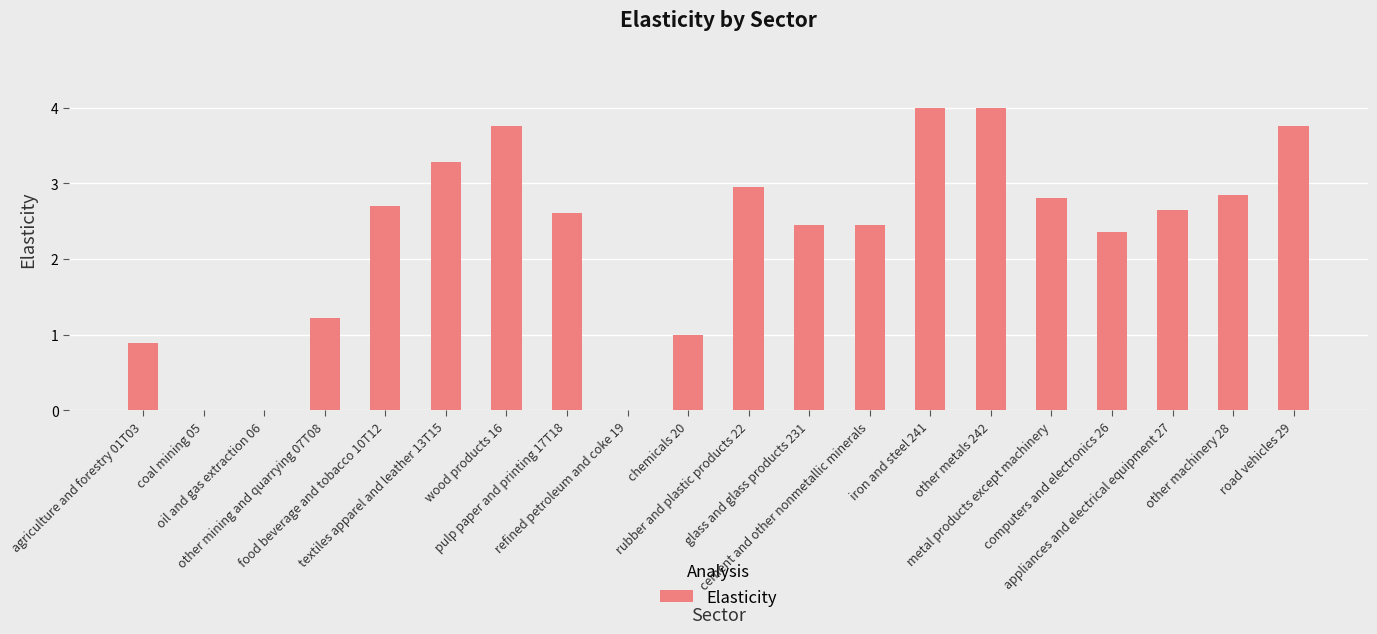

What is the greatest value displayed?

4.0